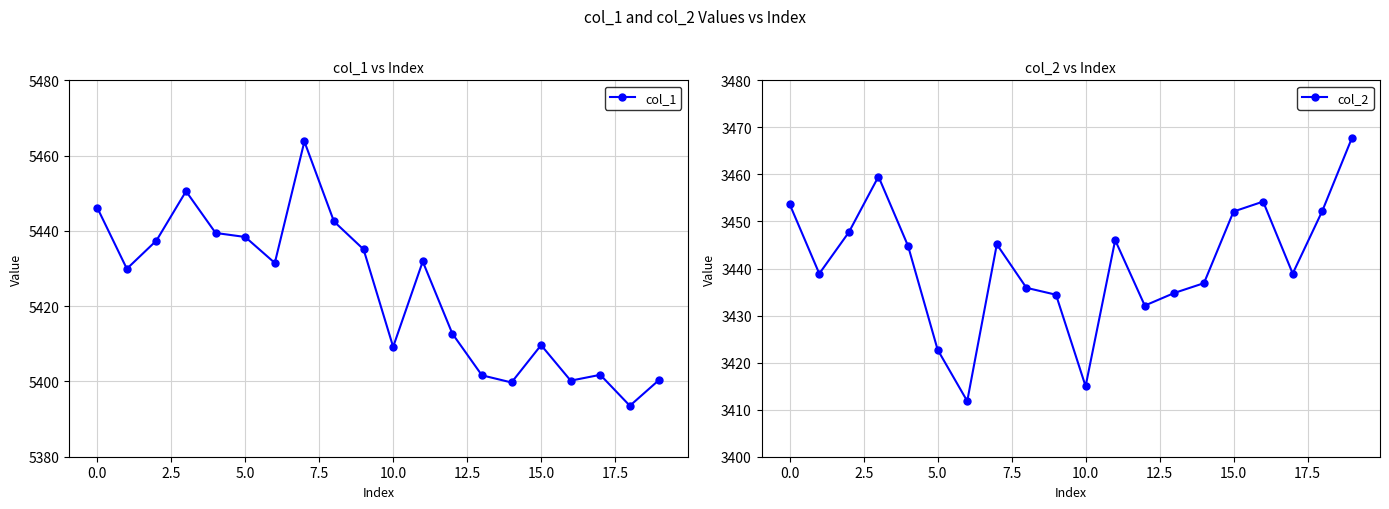

What is the spread (max minus min) of values at 15?

1957.5